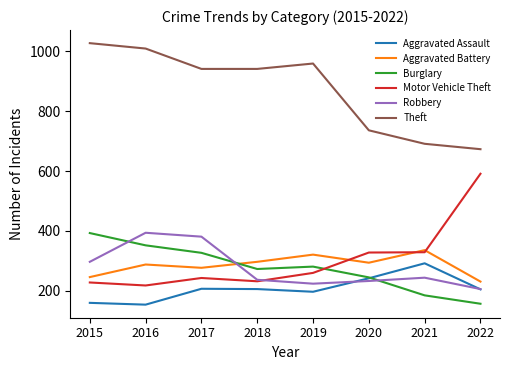

What value does the Motor Vehicle Theft series have at 2021?

329